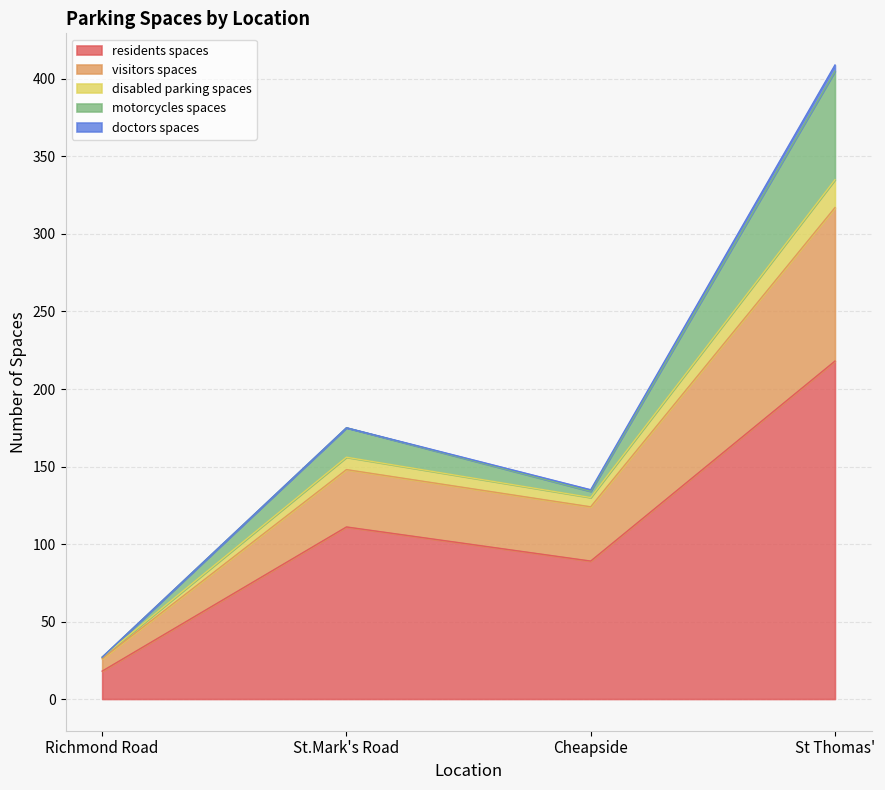

How many categories are shown in the chart?

4